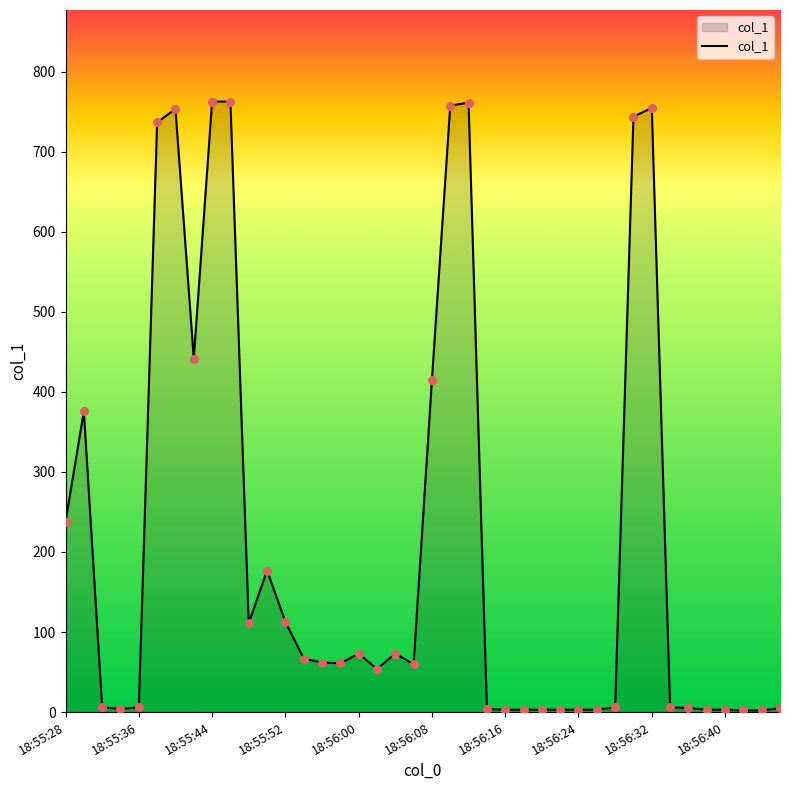

What is the difference between the maximum and minimum values?

760.5